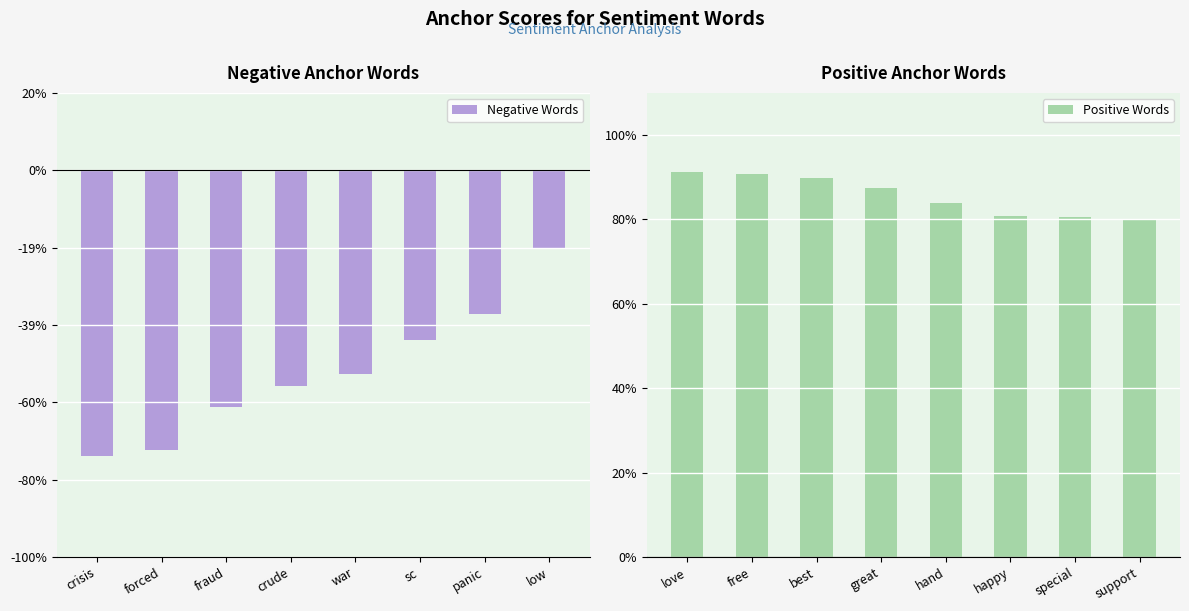

How many categories are shown in the chart?

8